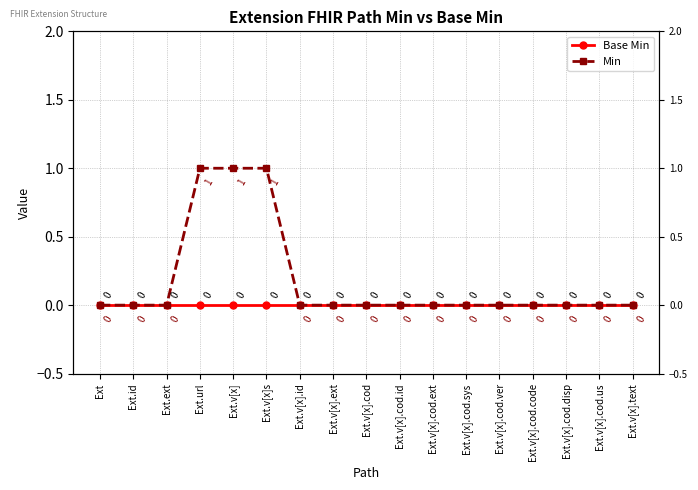

Which series has the widest spread of values?

Min